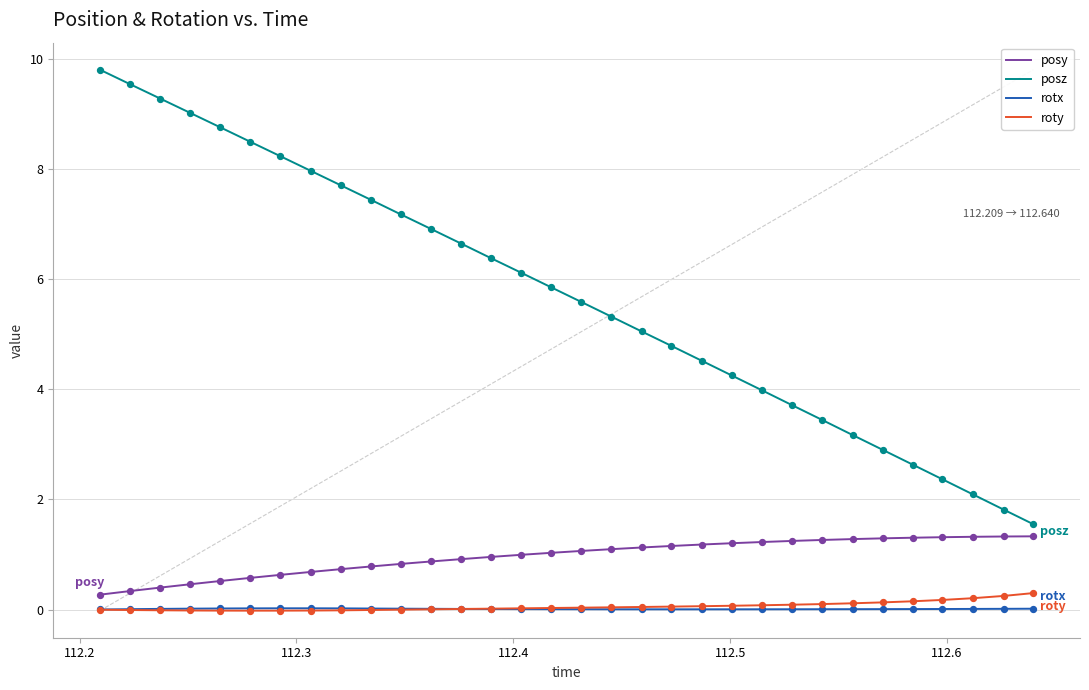

Which series has the widest spread of values?

posz